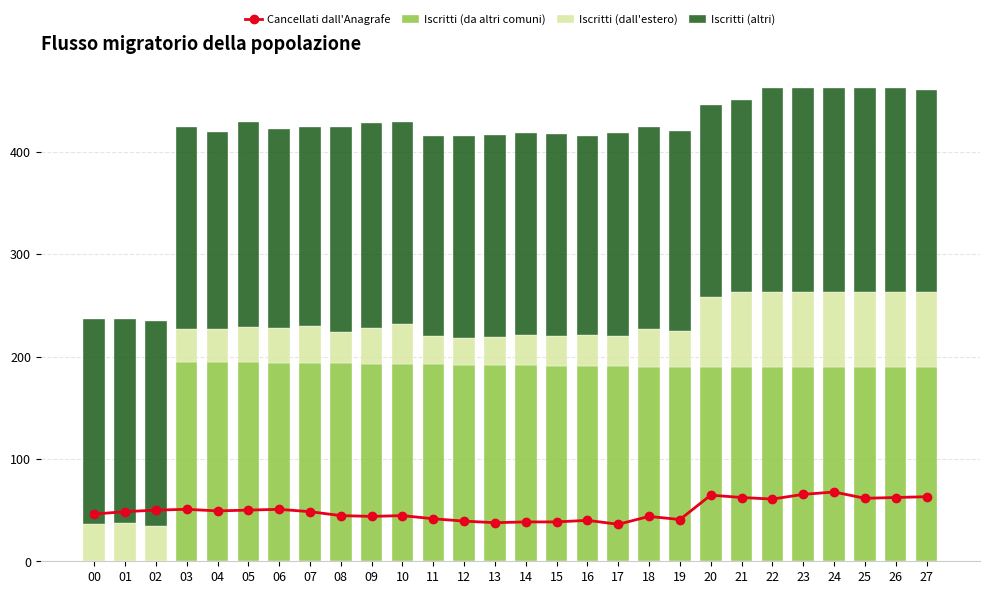

What is the difference between the maximum and minimum values in the Iscritti (da altri comuni) series?

194.8